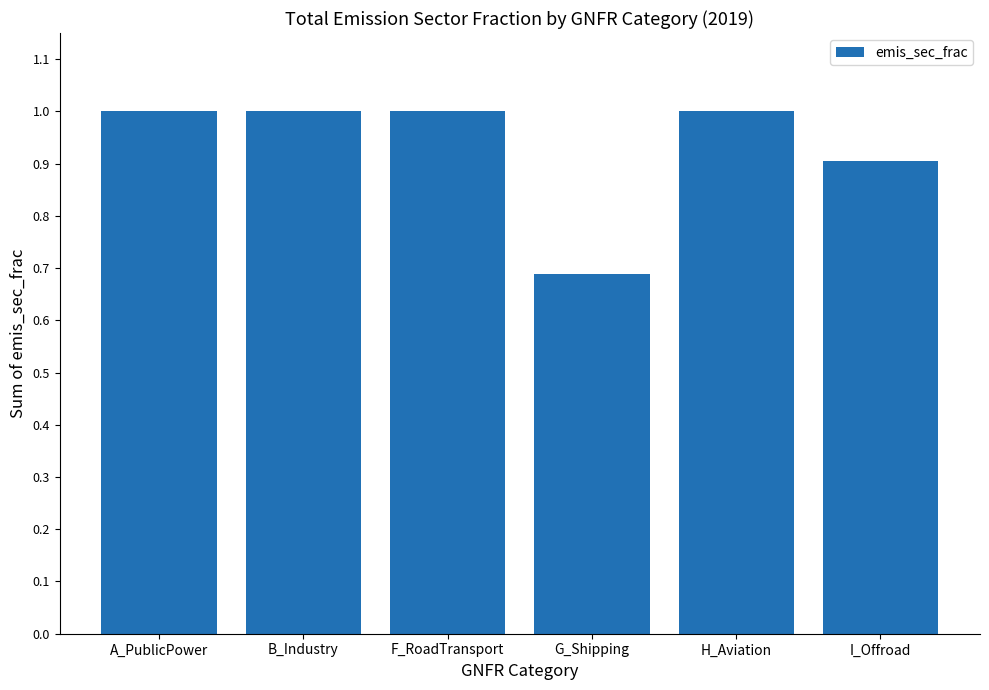

What is the sum of the values at B_Industry and A_PublicPower?

2.0